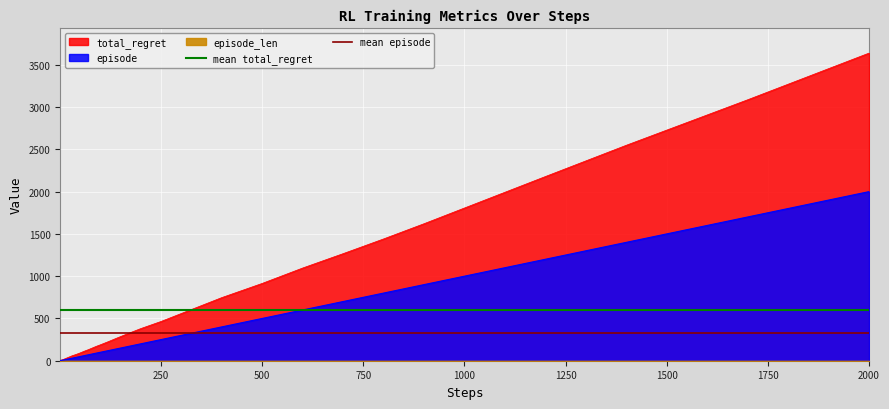

Which category has the highest value in the episode series?

2000